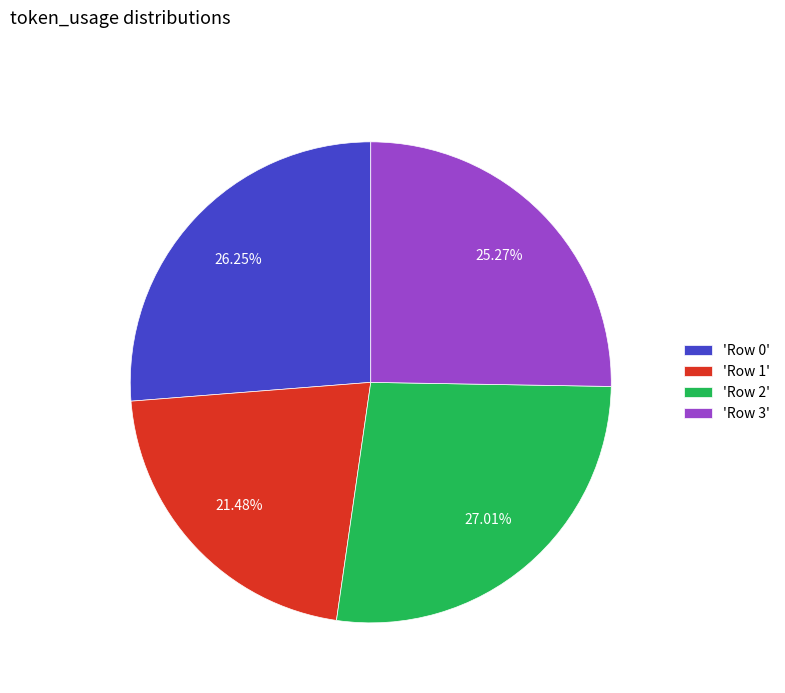

Is there any slice that represents more than half of the pie?

No